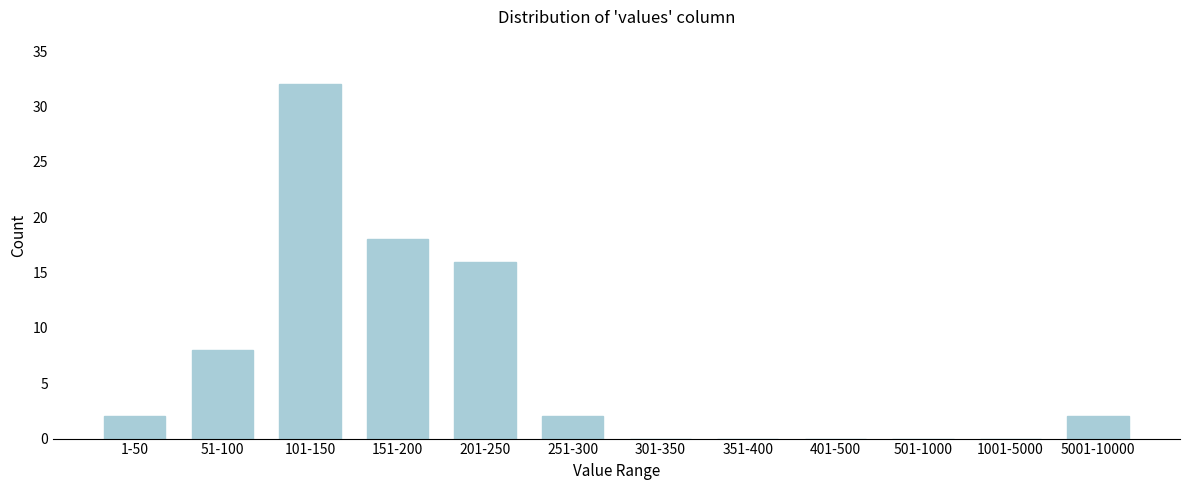

Reading right to left, extract all data points from this chart.

5001-10000=2	1001-5000=0	501-1000=0	401-500=0	351-400=0	301-350=0	251-300=2	201-250=16	151-200=18	101-150=32	51-100=8	1-50=2